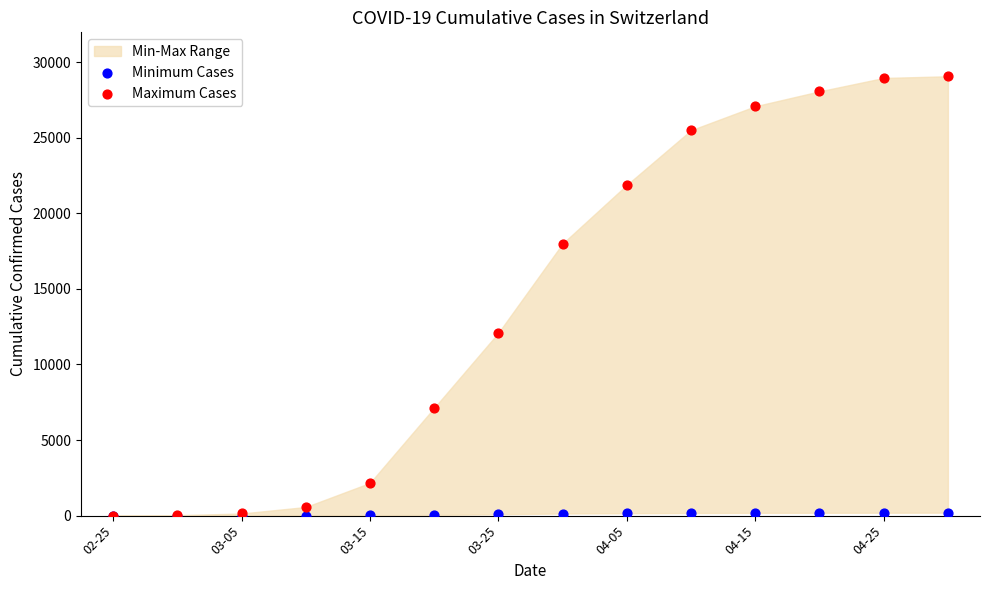

In the Maximum Cases series, what Y value is closest to 14530?

12093